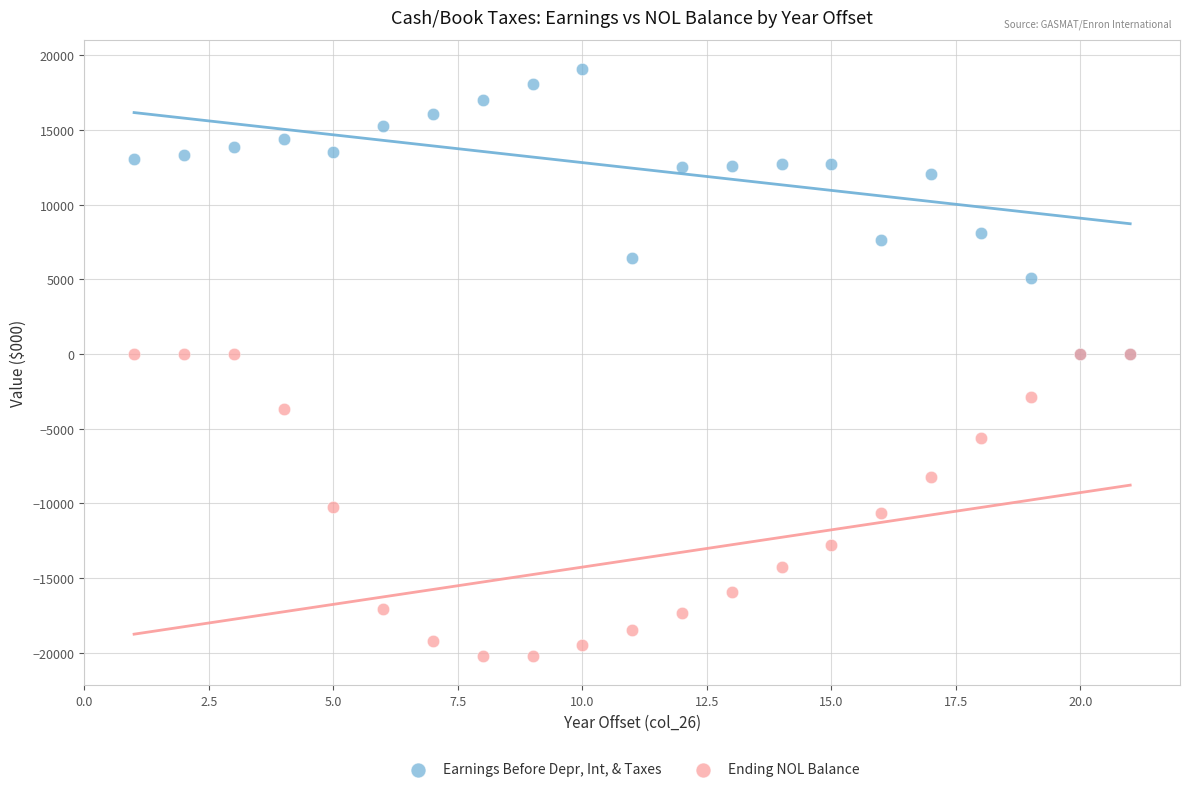

In the Earnings Before Depr, Int, & Taxes series, what Y value is closest to 9545?

8103.0